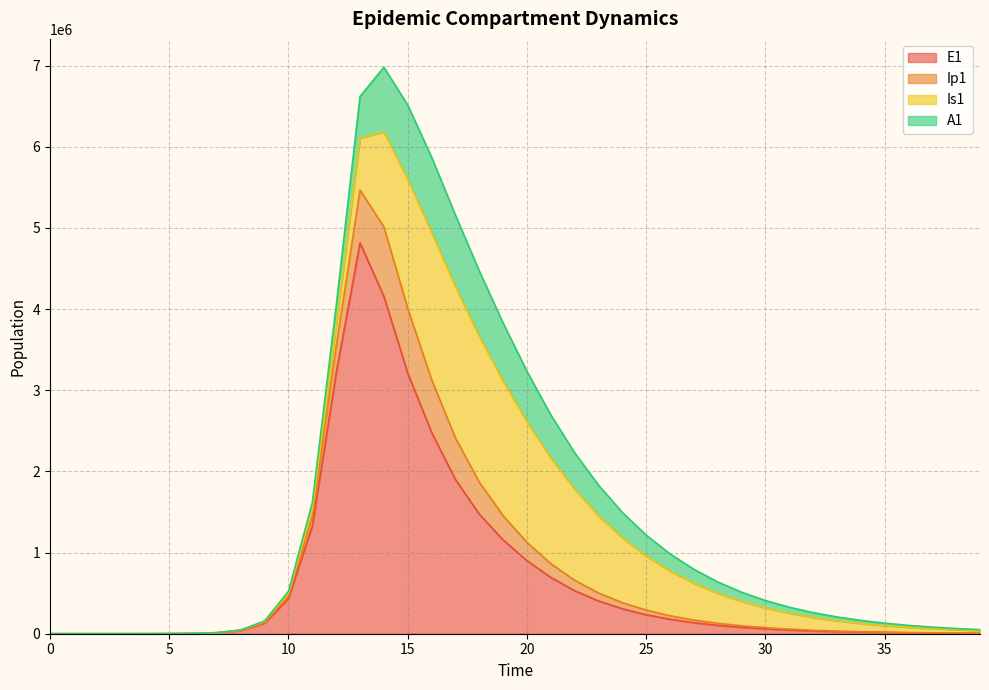

Is the value of E1 at 23 greater than the value of A1 at 11?

Yes